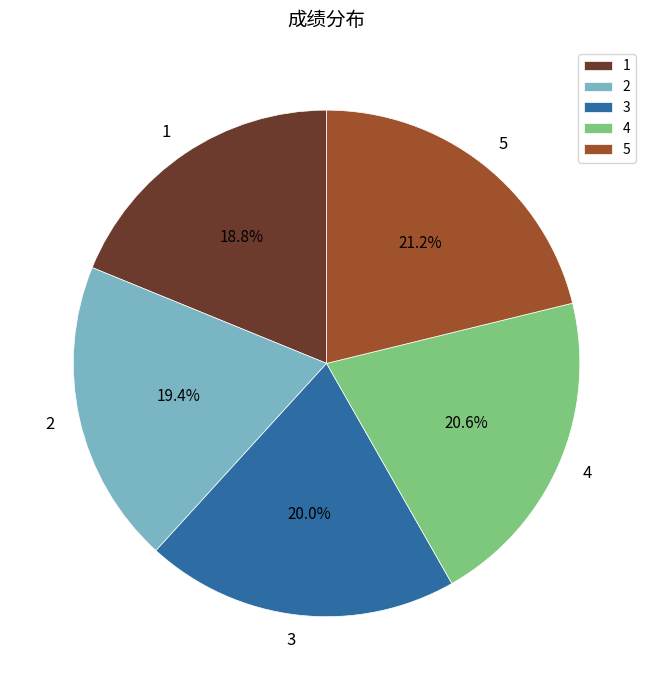

To the nearest percent, what is the difference between the largest and smallest slice percentages?

2%